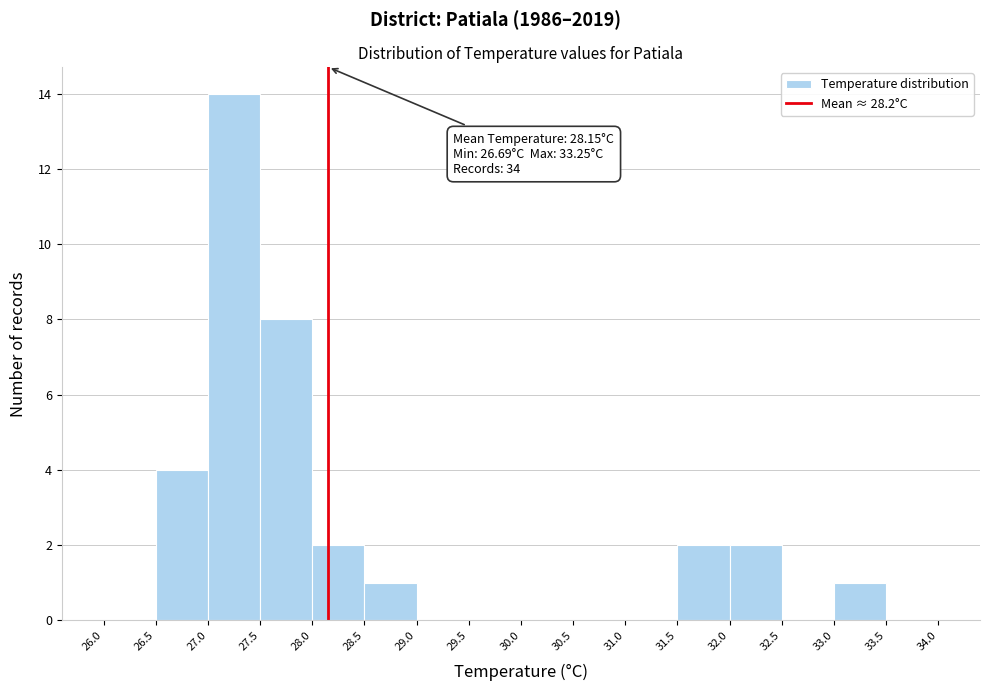

Over which range of the x-axis is the bar tallest?

27.0 to 27.5